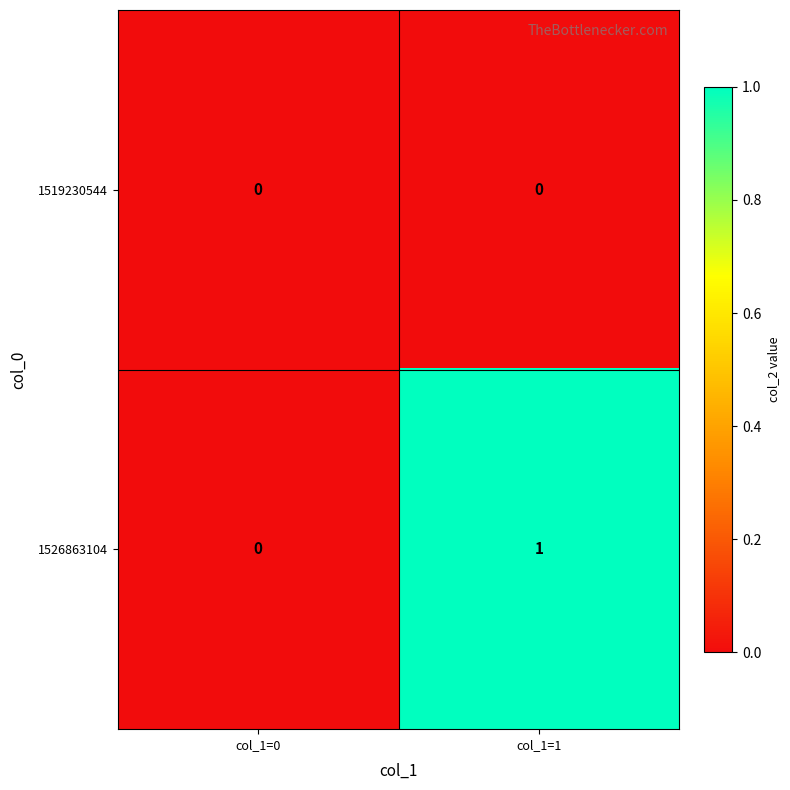

List the series in order of their peak value, highest first.

1526863104, 1519230544